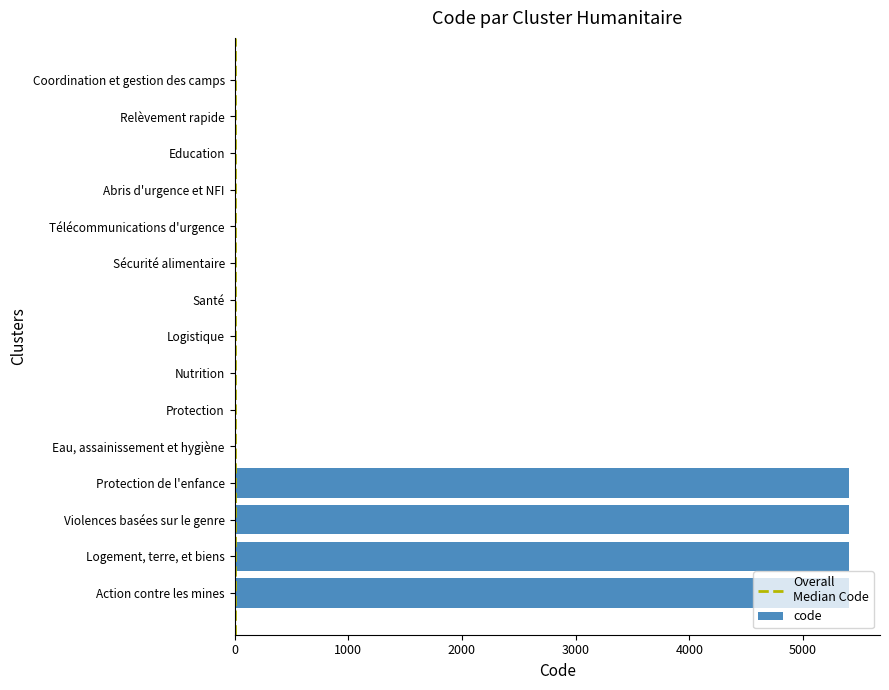

What is the greatest value displayed?

5406